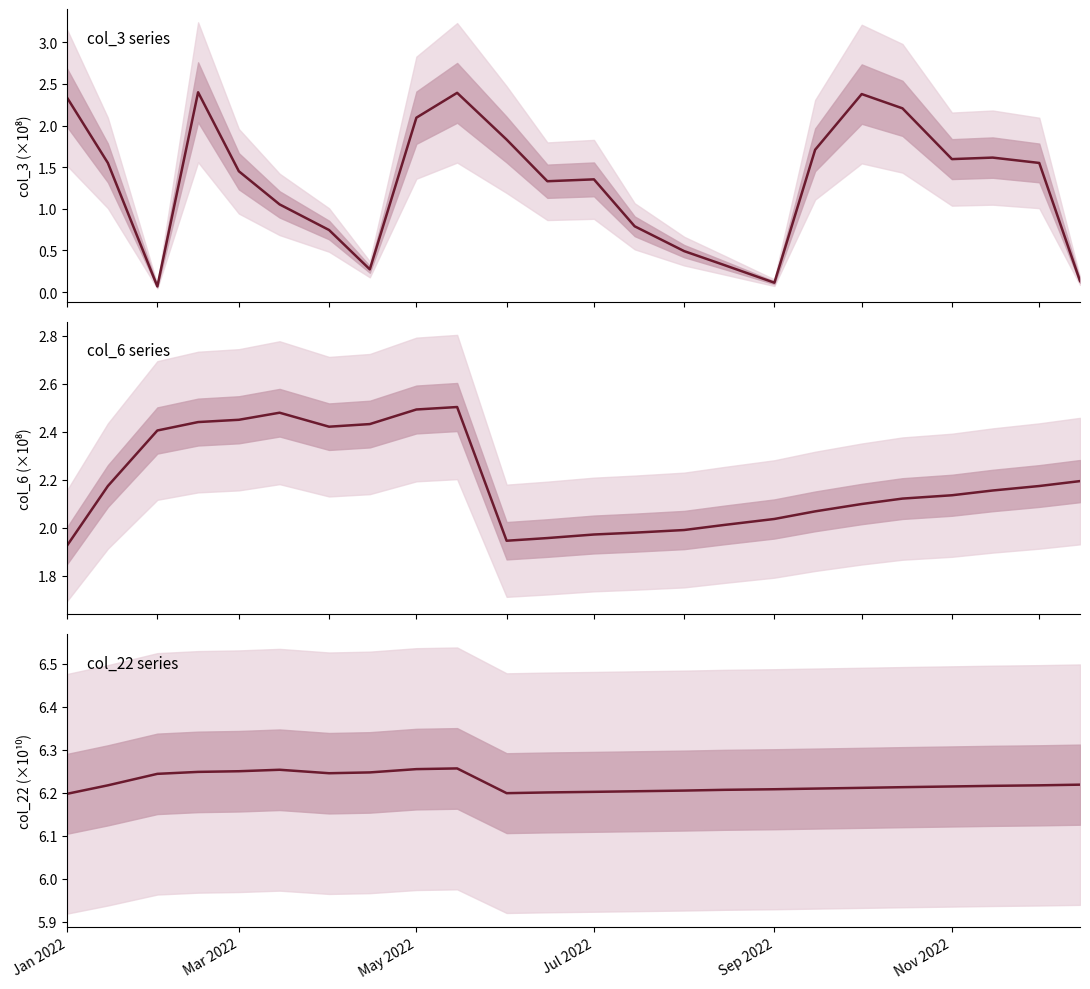

True or false: col_22 and col_6 intersect in this chart.

False